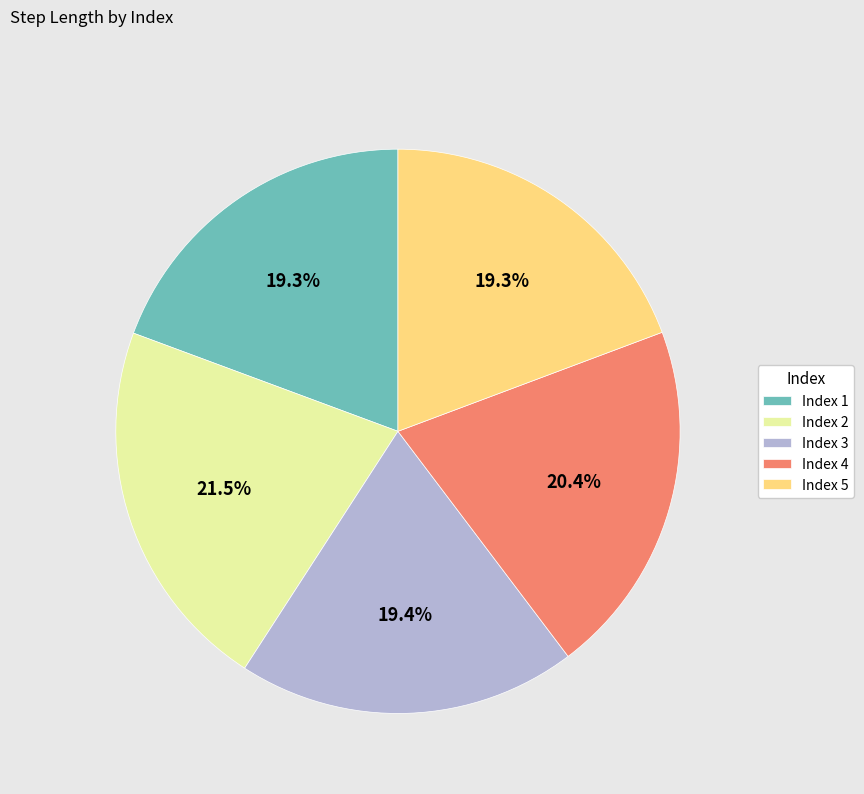

To the nearest percent, what is the average slice percentage?

20%